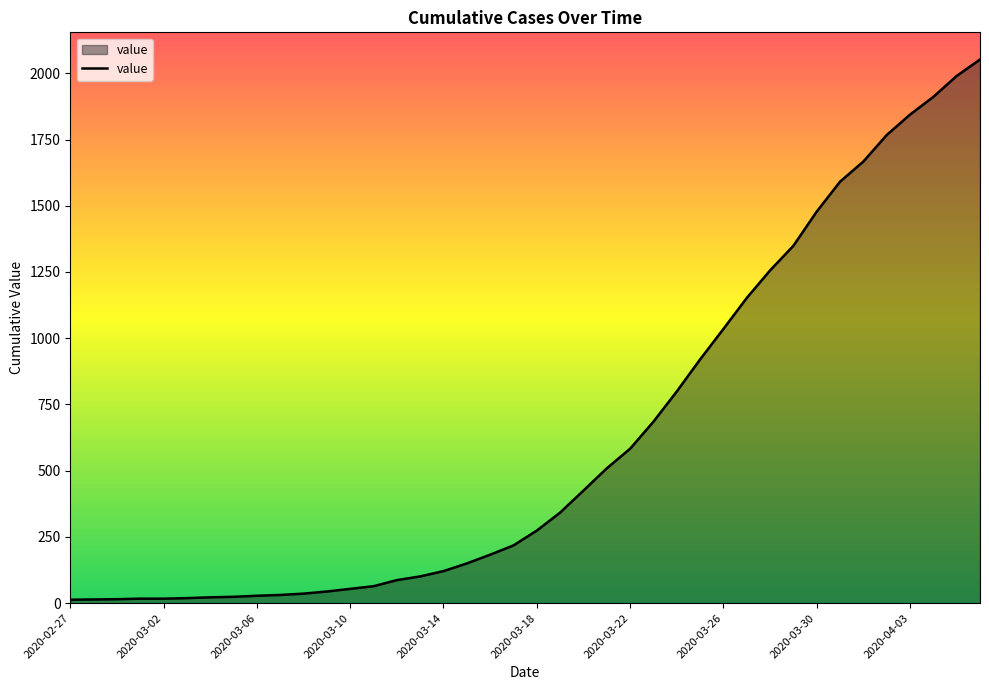

What is the difference between the maximum and minimum values?

2039